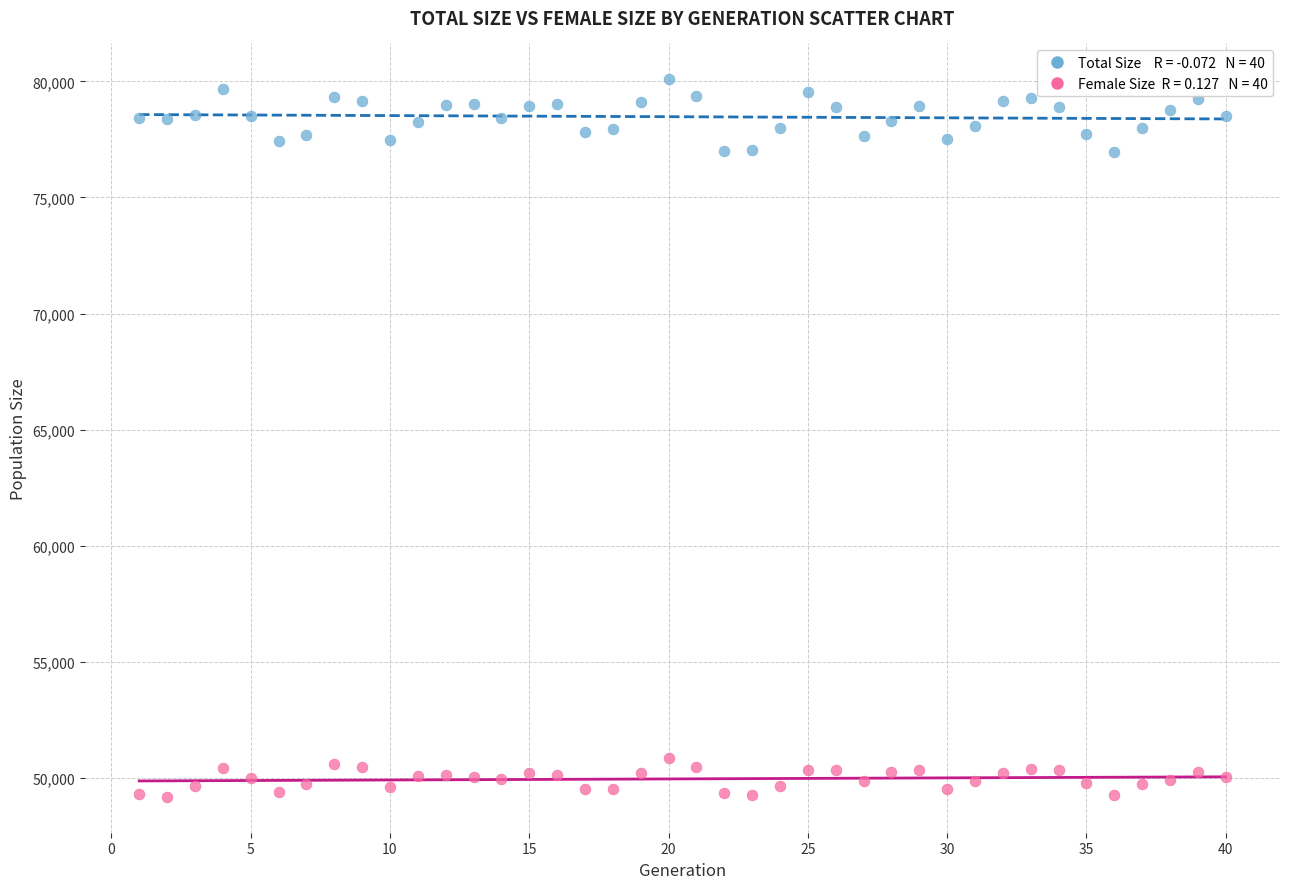

Across all data points, what is the range of Y values (max minus min)?

30906